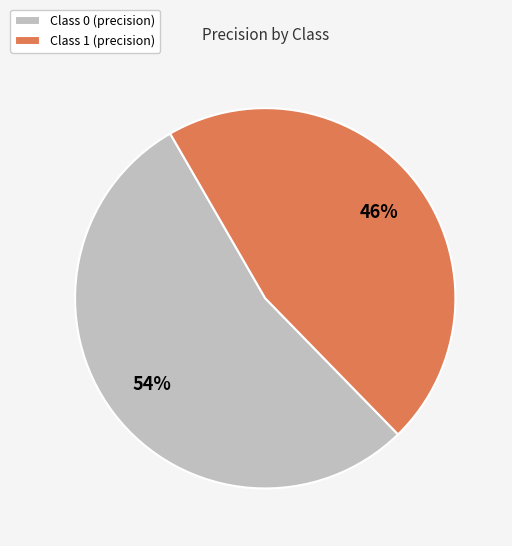

Combined, do Class 1 (precision) and Class 0 (precision) account for over 50%?

Yes